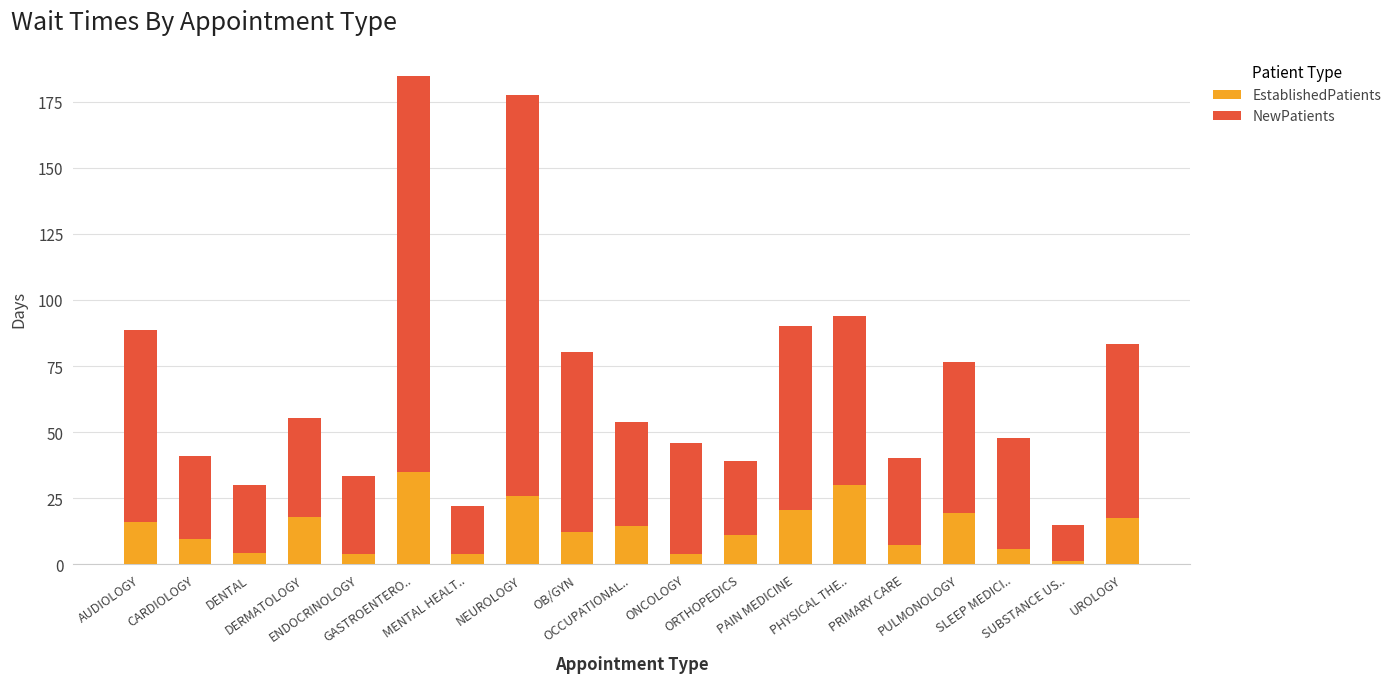

What is the difference between the maximum and minimum values in the EstablishedPatients series?

33.6